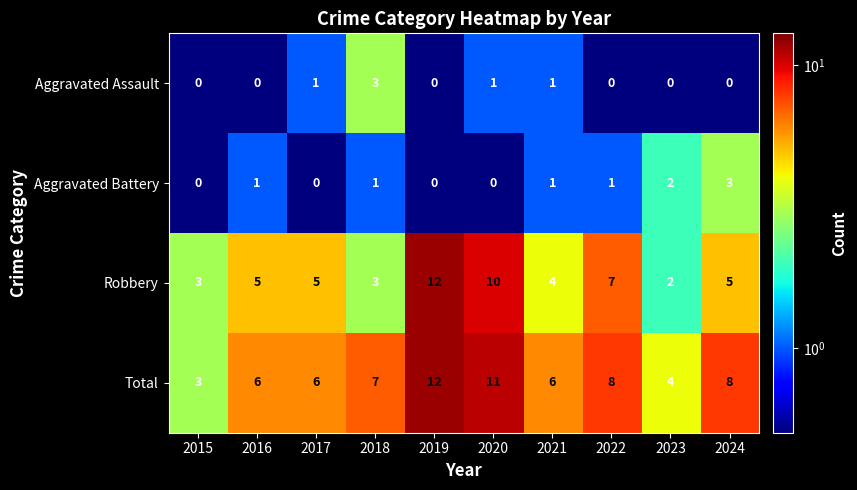

How many data points in Total are less than 7?

5